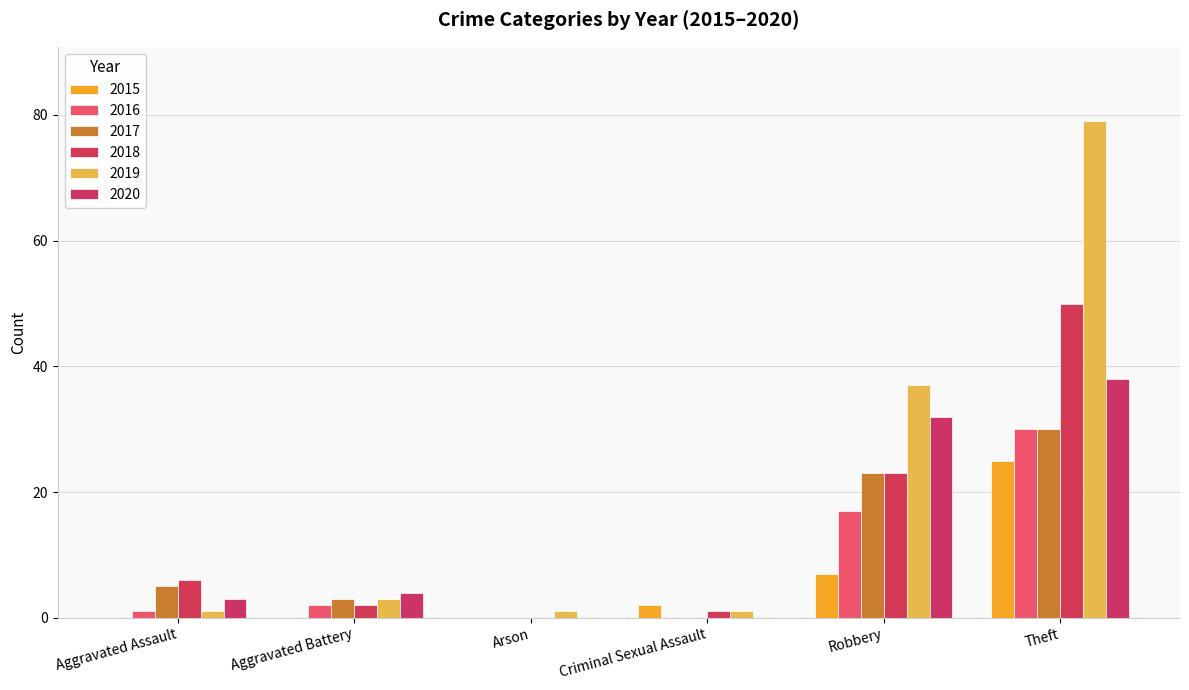

Which series changed the most between Aggravated Battery and Robbery?

2019